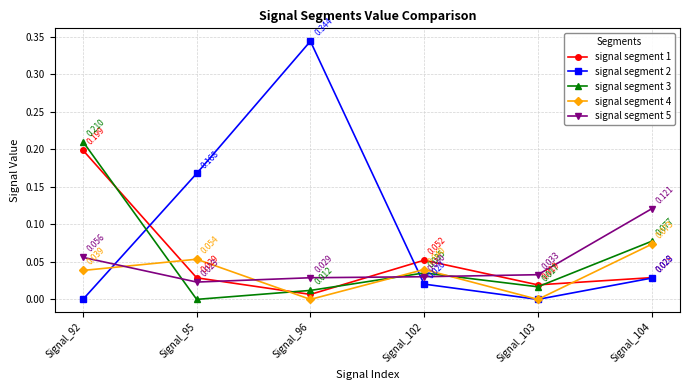

True or false: signal segment 3 and signal segment 4 intersect in this chart.

True